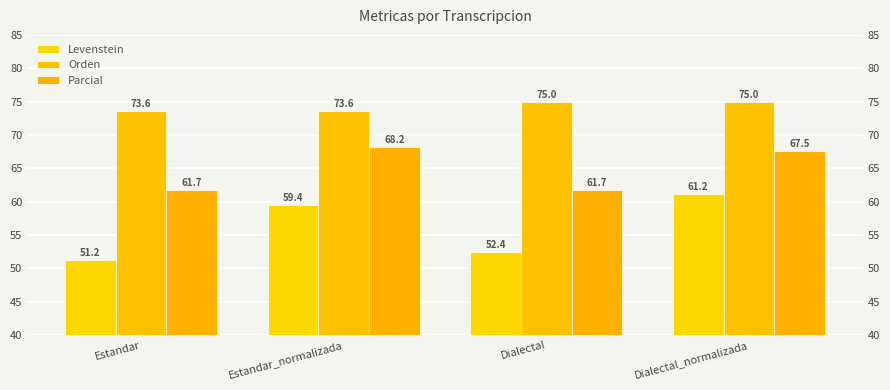

How many bars are there in total?

12